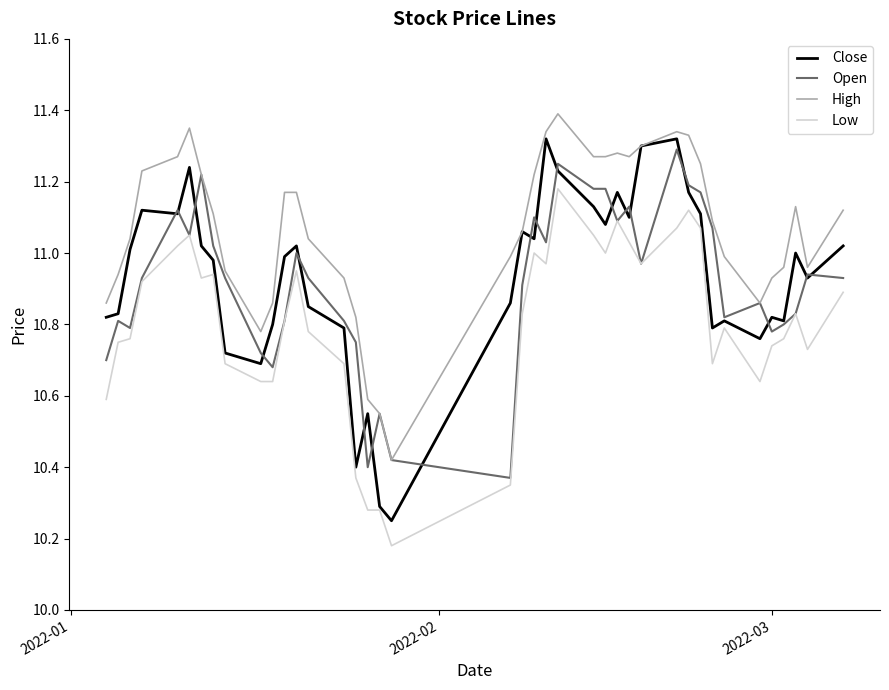

Which series has the largest total across all categories?

High